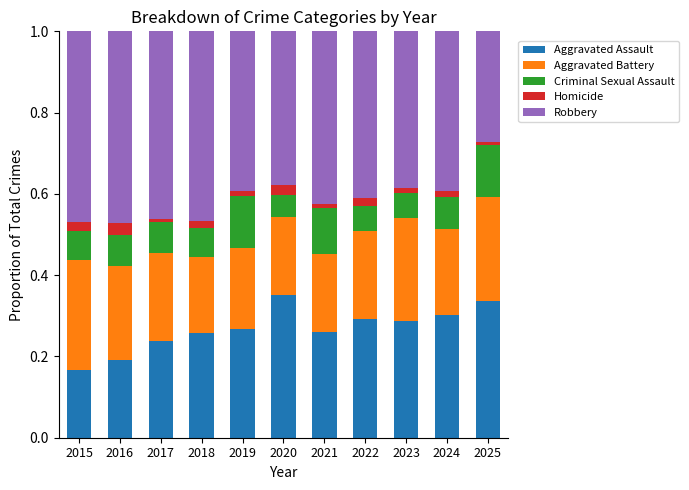

At which label does Aggravated Assault reach its minimum?

2015